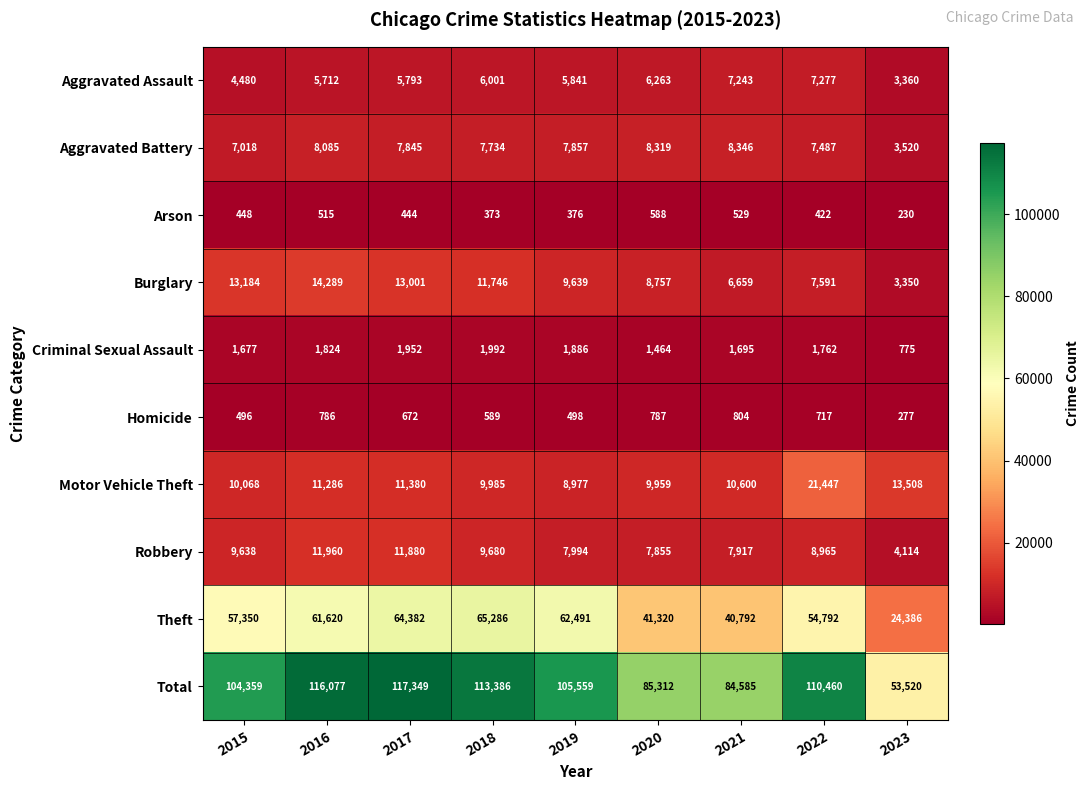

What is the difference between the second highest and second lowest values in the Criminal Sexual Assault series?

488